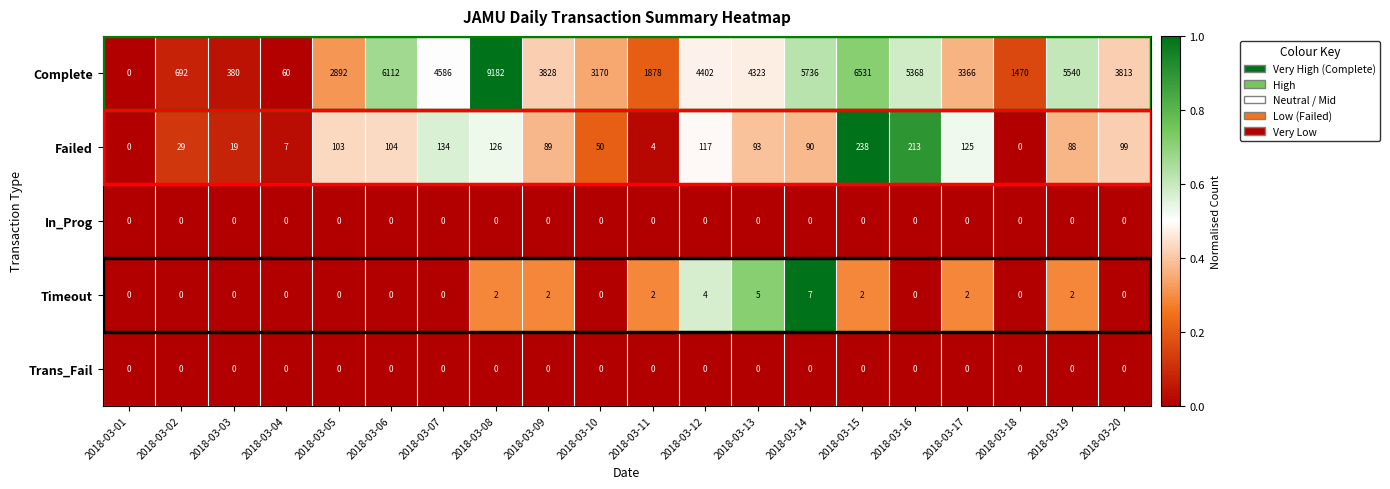

Is it true that Complete equals 2618 at 2018-03-11?

False